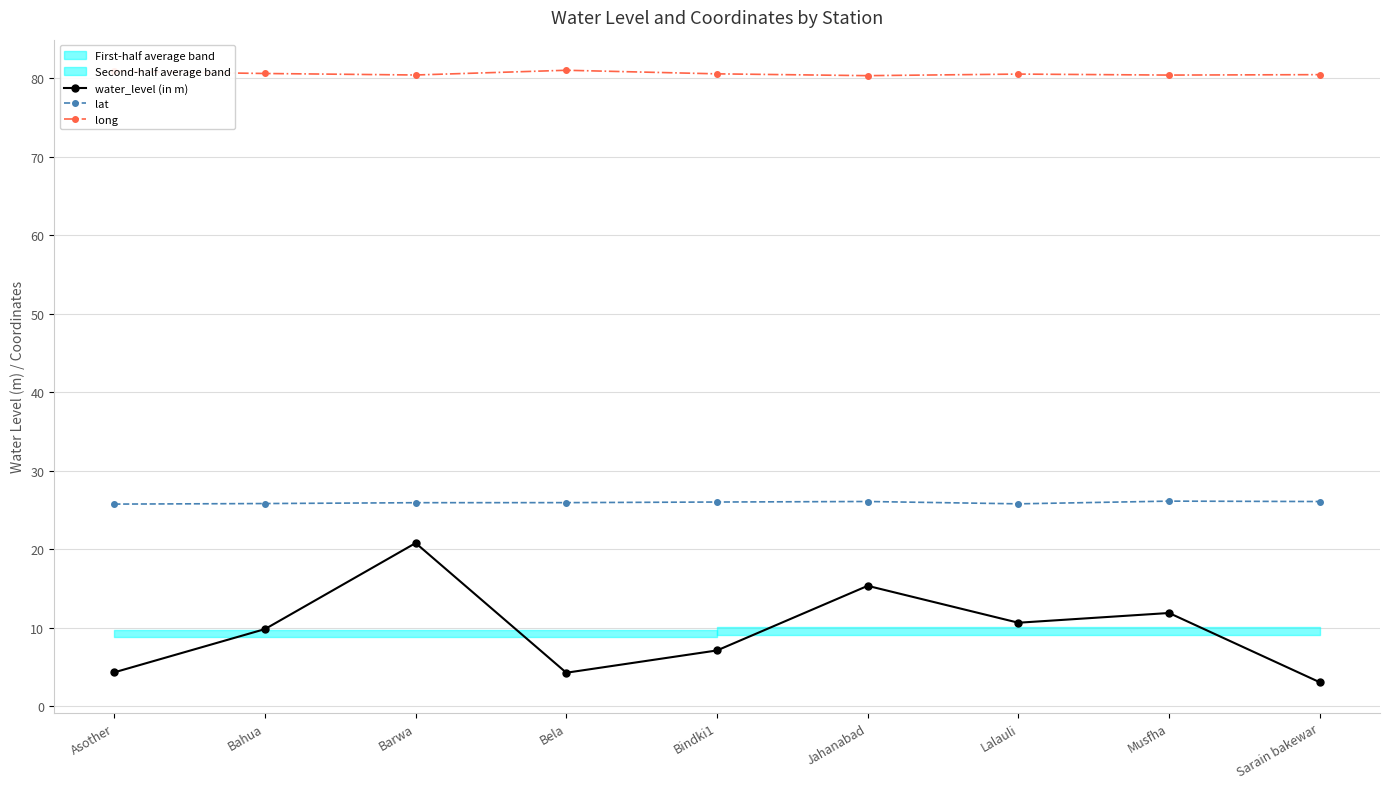

At which label does water_level (in m) first exceed 9?

Bahua